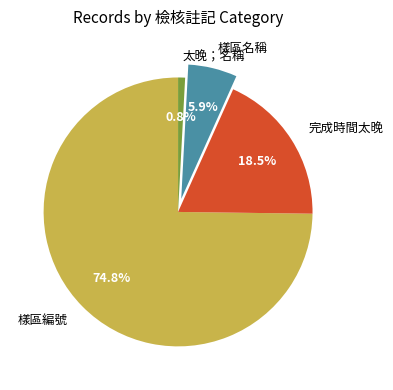

Does 樣區編號 represent more than half of the total?

Yes